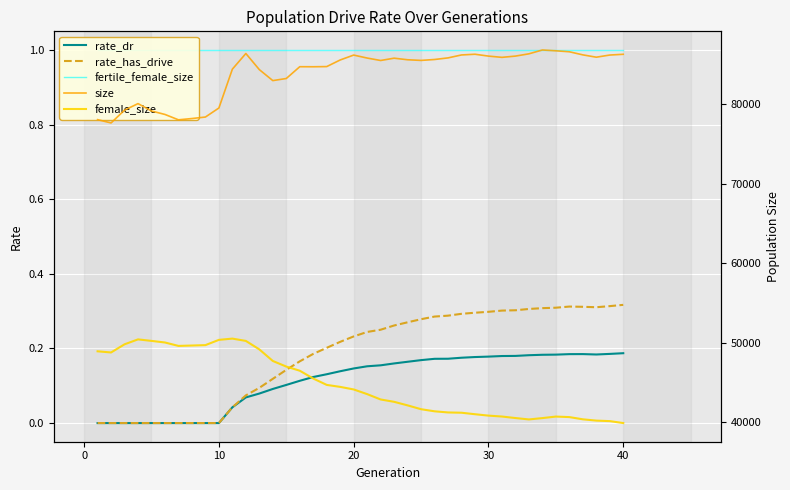

True or false: fertile_female_size has more than 1 interior local peaks.

False